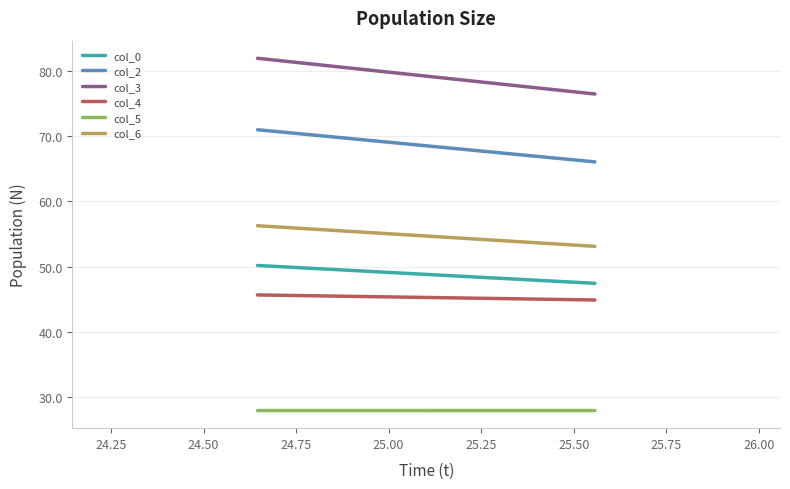

Count the col_5 values in the range 27 to 28.

2